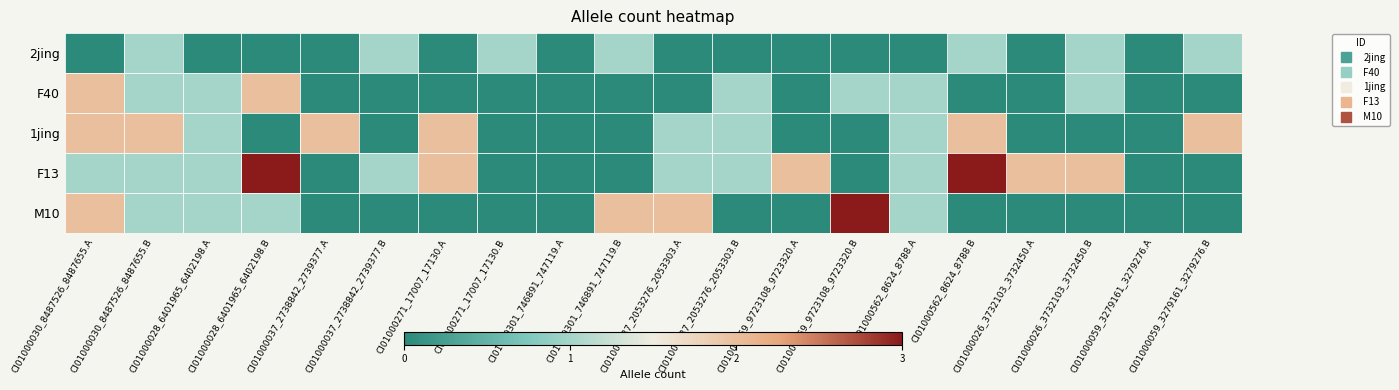

Which label corresponds to the smallest value in the chart?

CI01000030_8487526_8487655.A